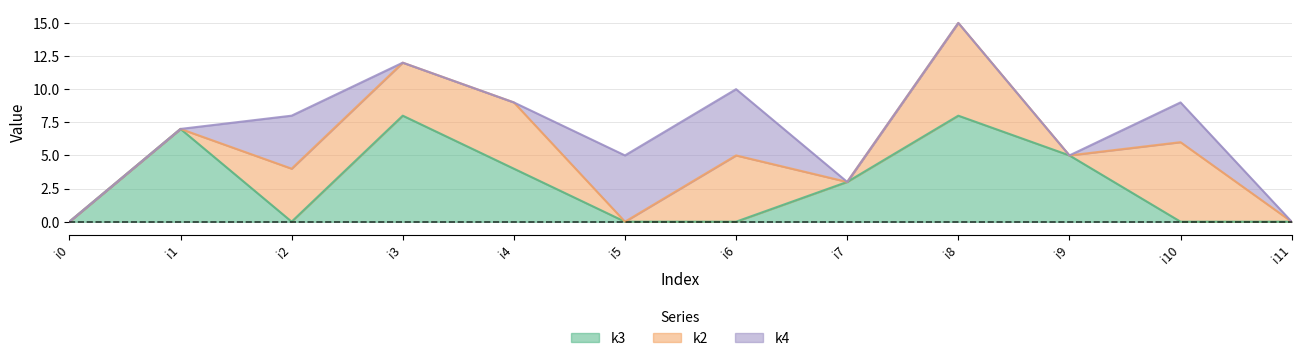

What are all the series names shown in the legend?

k3, k2, k4